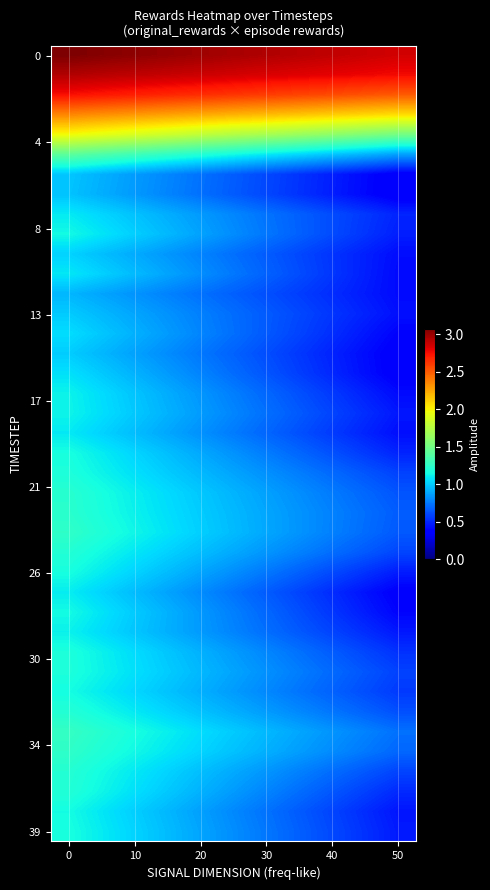

How many data points does each series have?

10